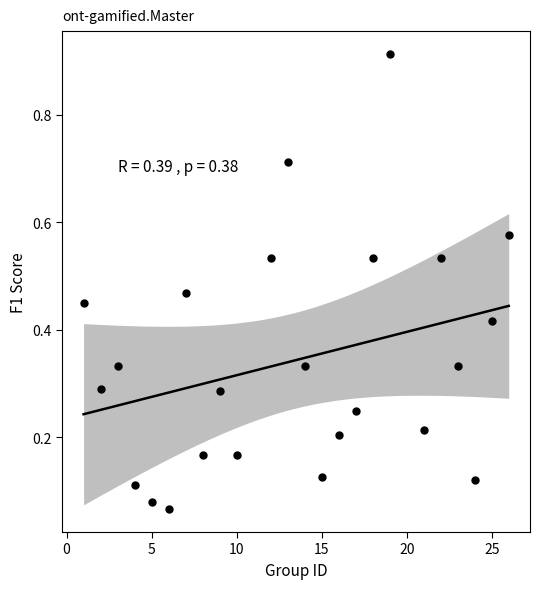

What is the range of Y values (max minus min)?

0.8